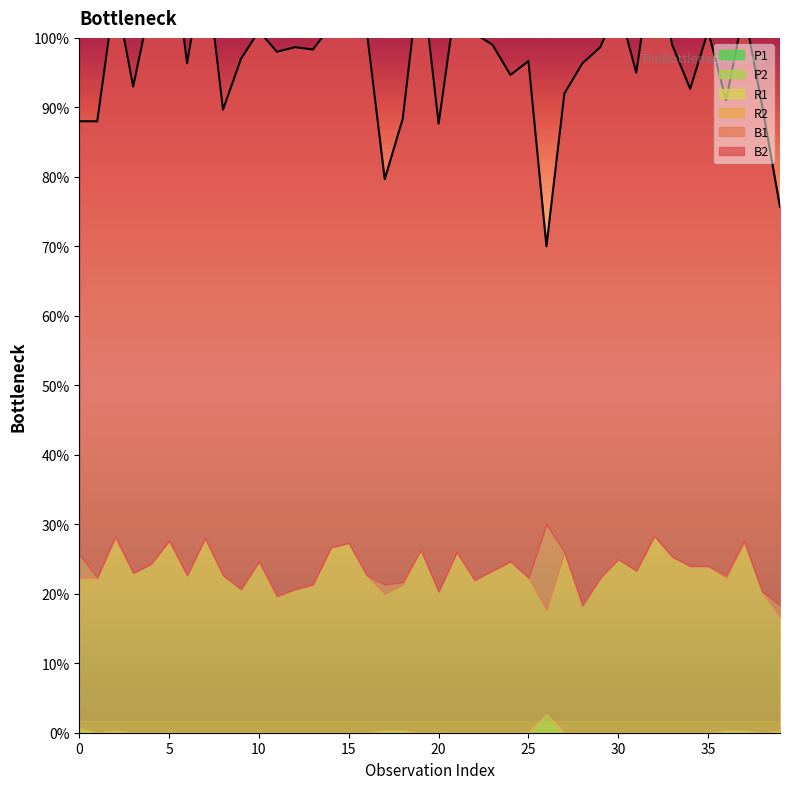

The value of B1 at 1 is -22. True or false?

False